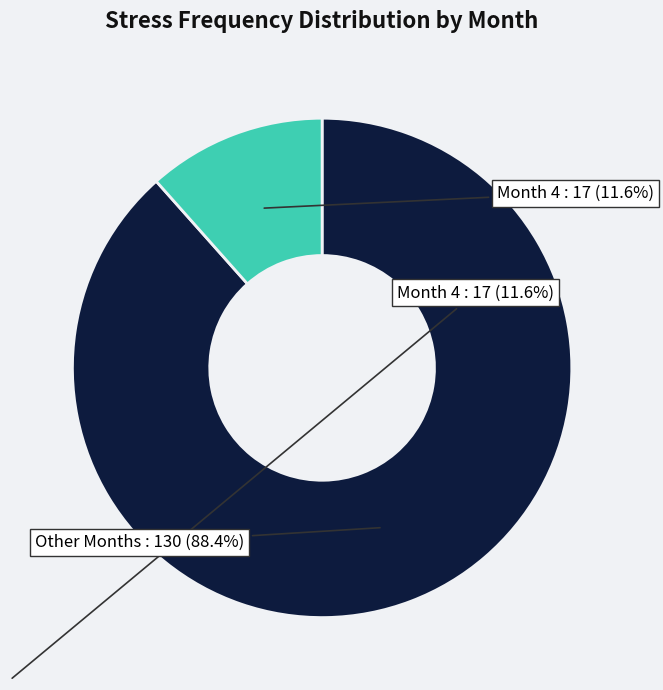

Between Month 4 and Other Months, which is larger?

Other Months